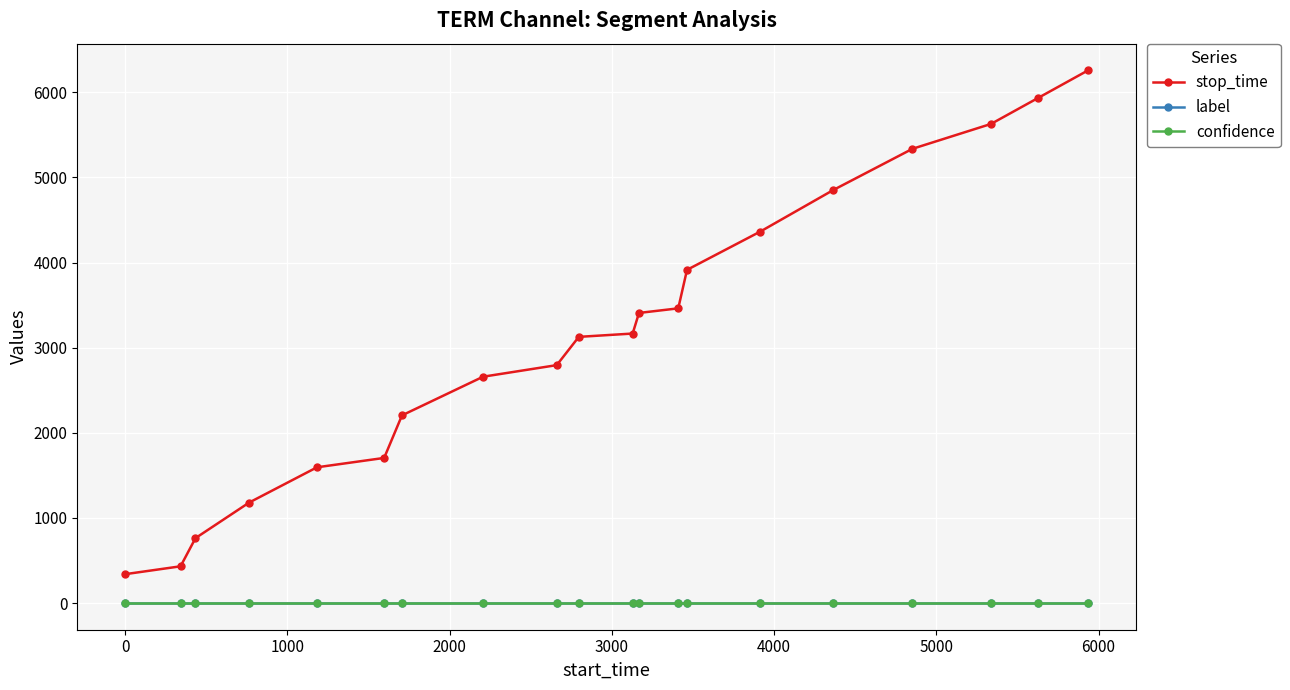

True or false: stop_time and label intersect in this chart.

False